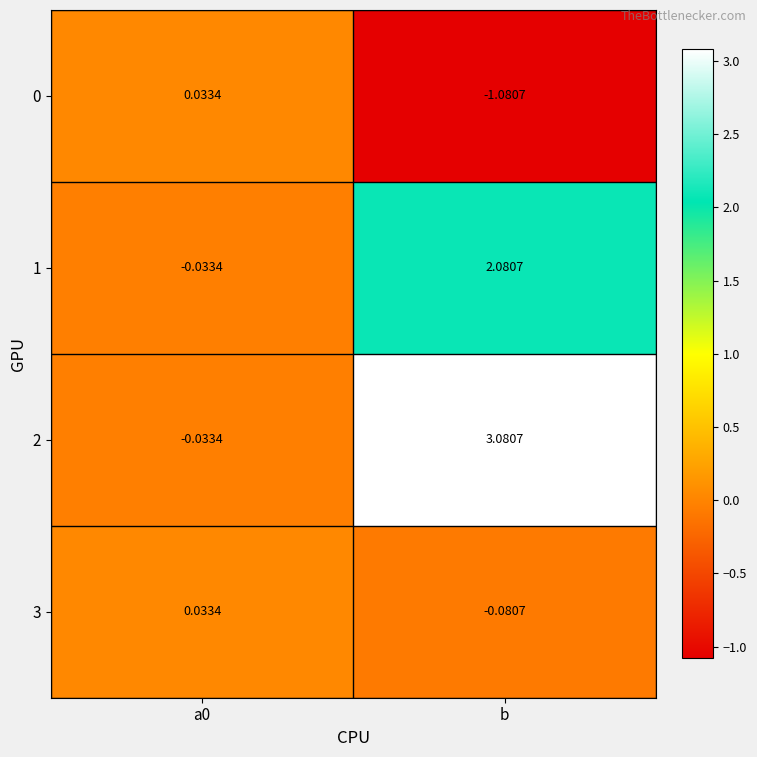

Which label corresponds to the largest value in the chart?

b